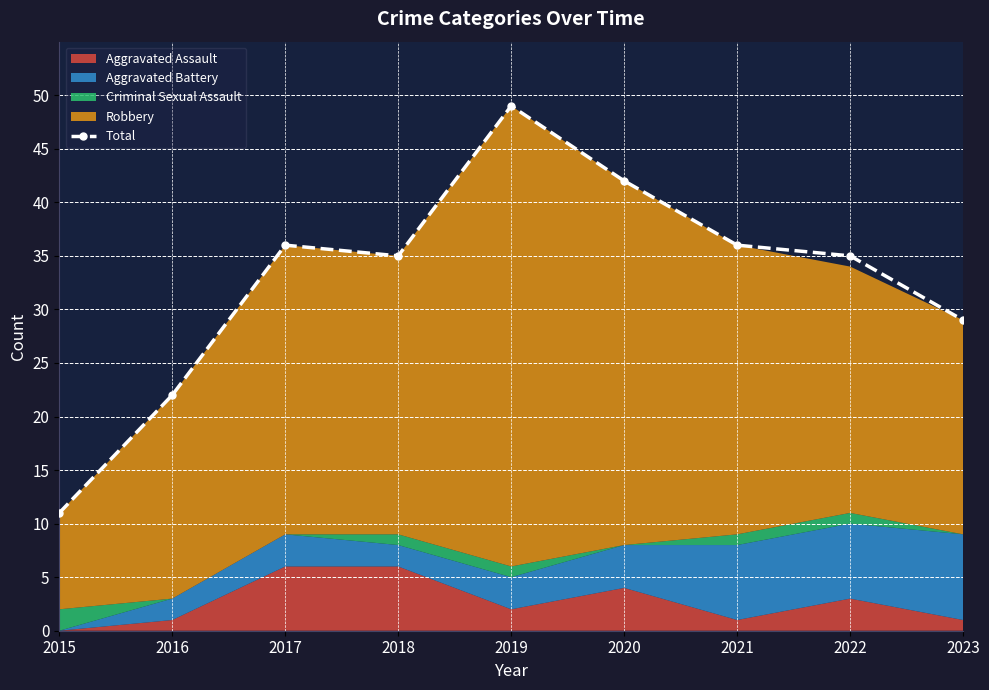

Which has a higher value, 2016 or 2023?

2023